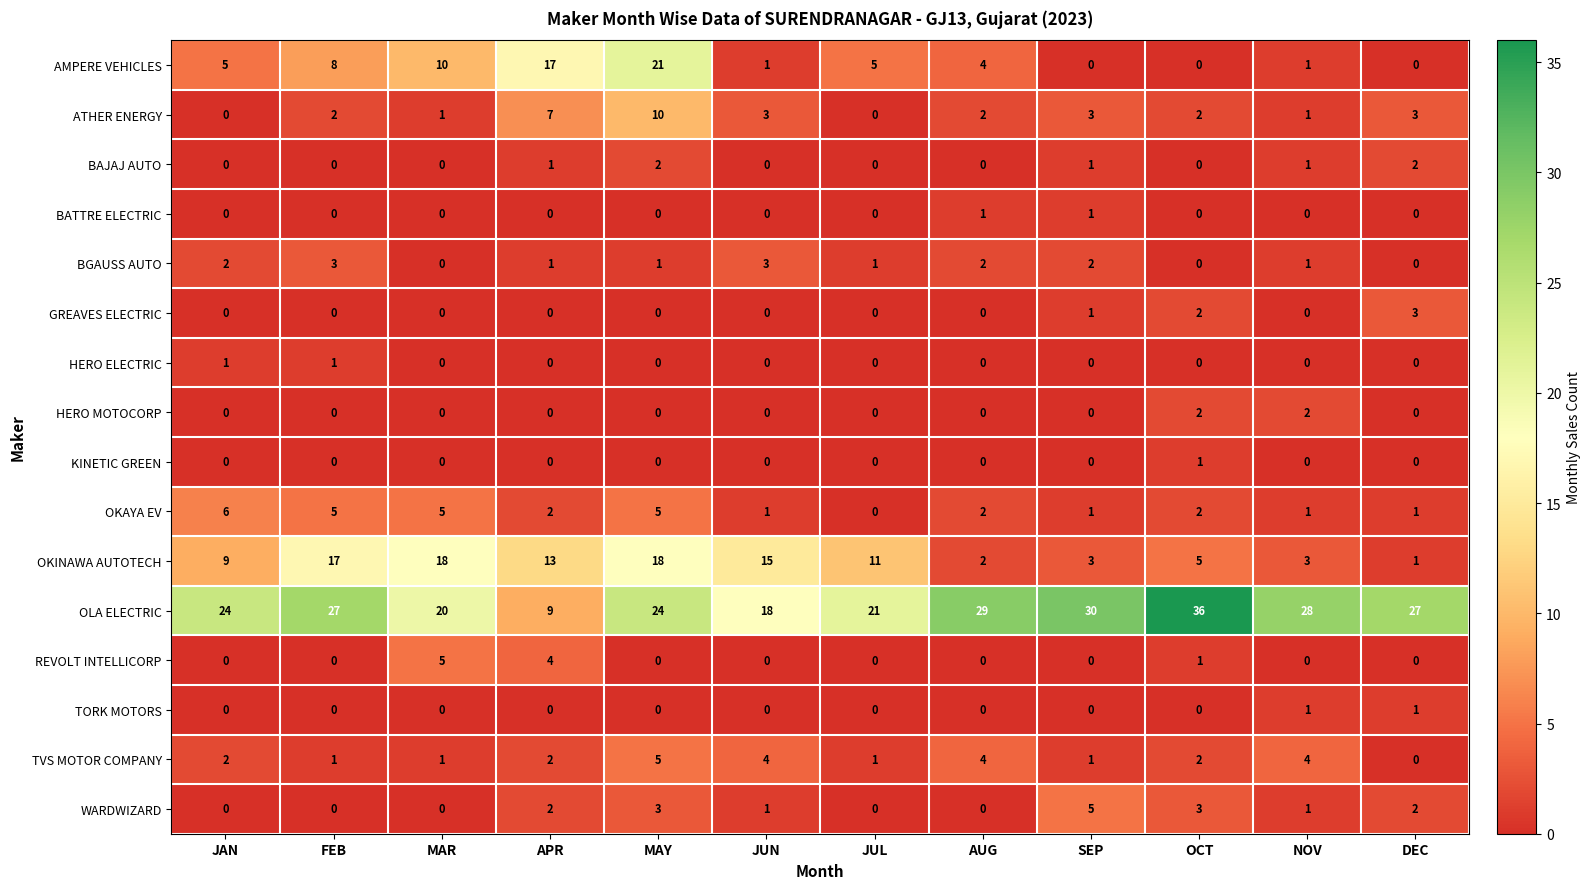

Is it true that OLA ELECTRIC equals 37 at MAY?

False